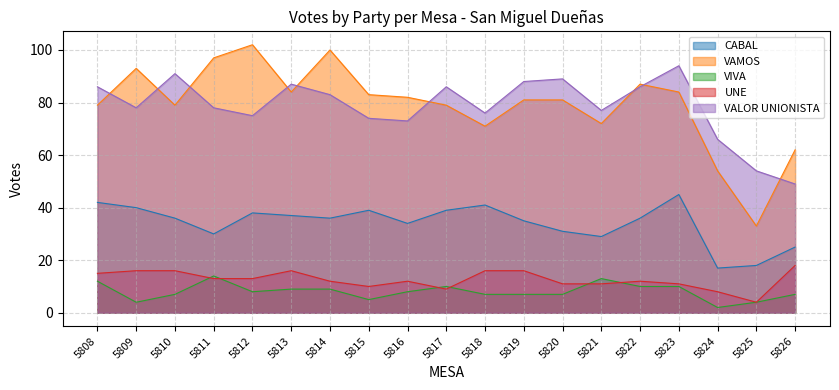

Reading left to right, what are all the values shown in this chart?

CABAL: 42	40	36	30	38	37	36	39	34	39	41	35	31	29	36	45	17	18	25
VAMOS: 79	93	79	97	102	84	100	83	82	79	71	81	81	72	87	84	54	33	62
VIVA: 12	4	7	14	8	9	9	5	8	10	7	7	7	13	10	10	2	4	7
UNE: 15	16	16	13	13	16	12	10	12	9	16	16	11	11	12	11	8	4	18
VALOR UNIONISTA: 86	78	91	78	75	87	83	74	73	86	76	88	89	77	86	94	66	54	49